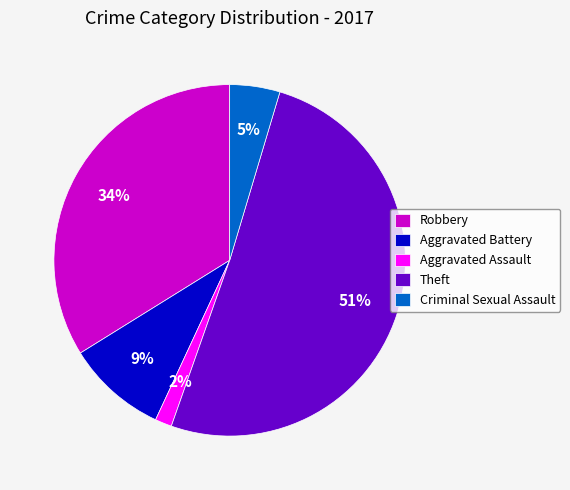

Combined, do Aggravated Assault and Robbery account for over 50%?

No